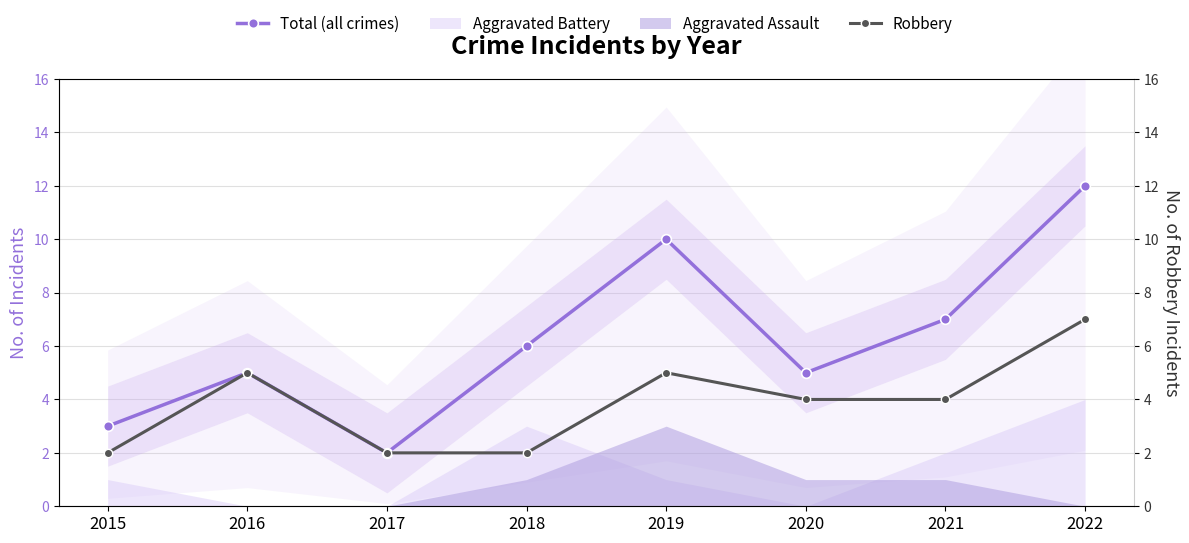

Does the chart display data point markers on the line(s)?

Yes